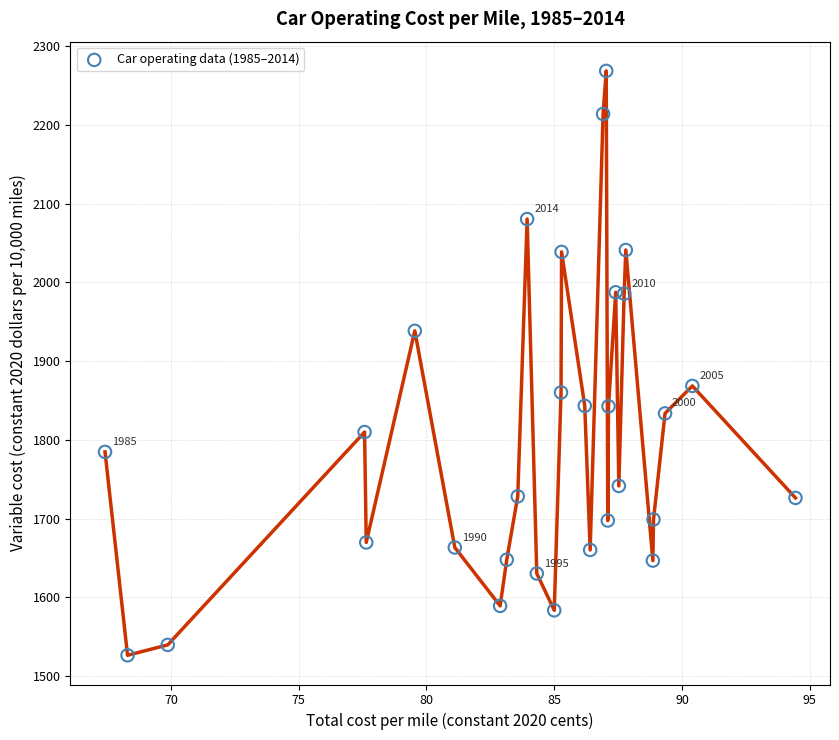

What is the range of Y values (max minus min)?

742.2